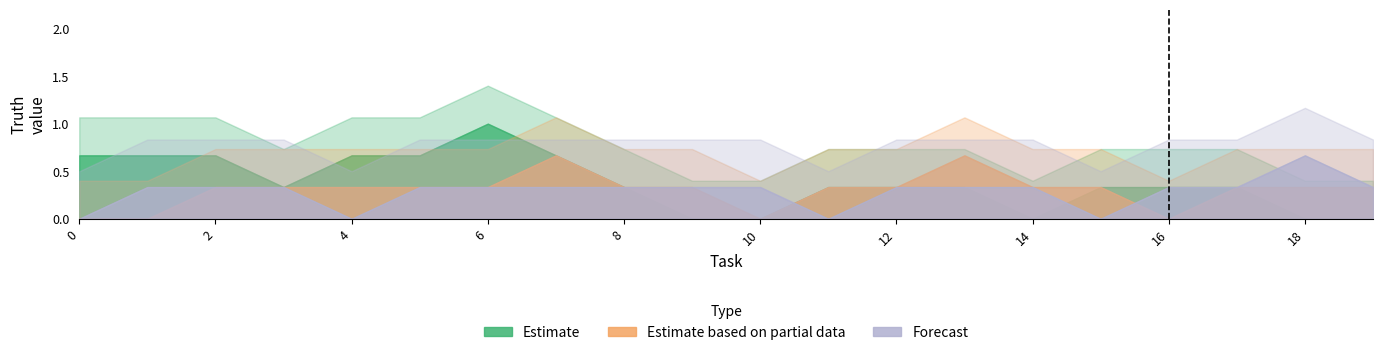

Reading left to right, transcribe all the data shown in this chart.

Estimate: 0=1	1=1	2=0	3=1	4=0	5=1	6=1	7=1	8=0	9=0	10=0	11=0	12=1	13=0	14=0	15=0	16=1	17=0	18=0	19=0
Estimate based on partial data: 0=0	1=0	2=0	3=1	4=0	5=0	6=1	7=0	8=1	9=0	10=0	11=0	12=1	13=0	14=1	15=0	16=0	17=0	18=1	19=0
Forecast: 0=0	1=0	2=1	3=0	4=0	5=0	6=1	7=0	8=0	9=1	10=0	11=0	12=0	13=1	14=0	15=0	16=0	17=1	18=0	19=1